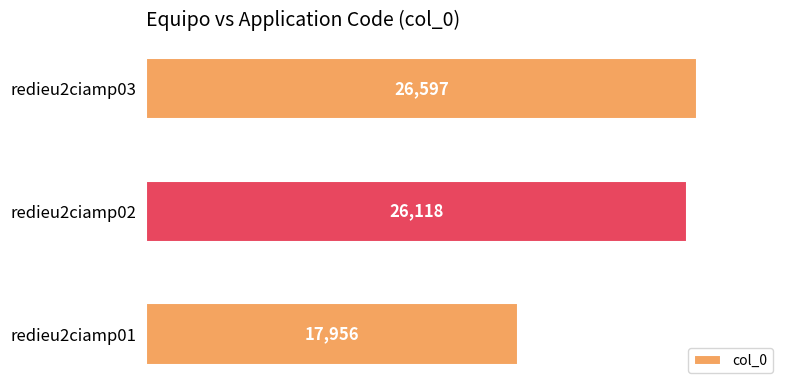

True or false: the data shows 26282 at redieu2ciamp01.

False